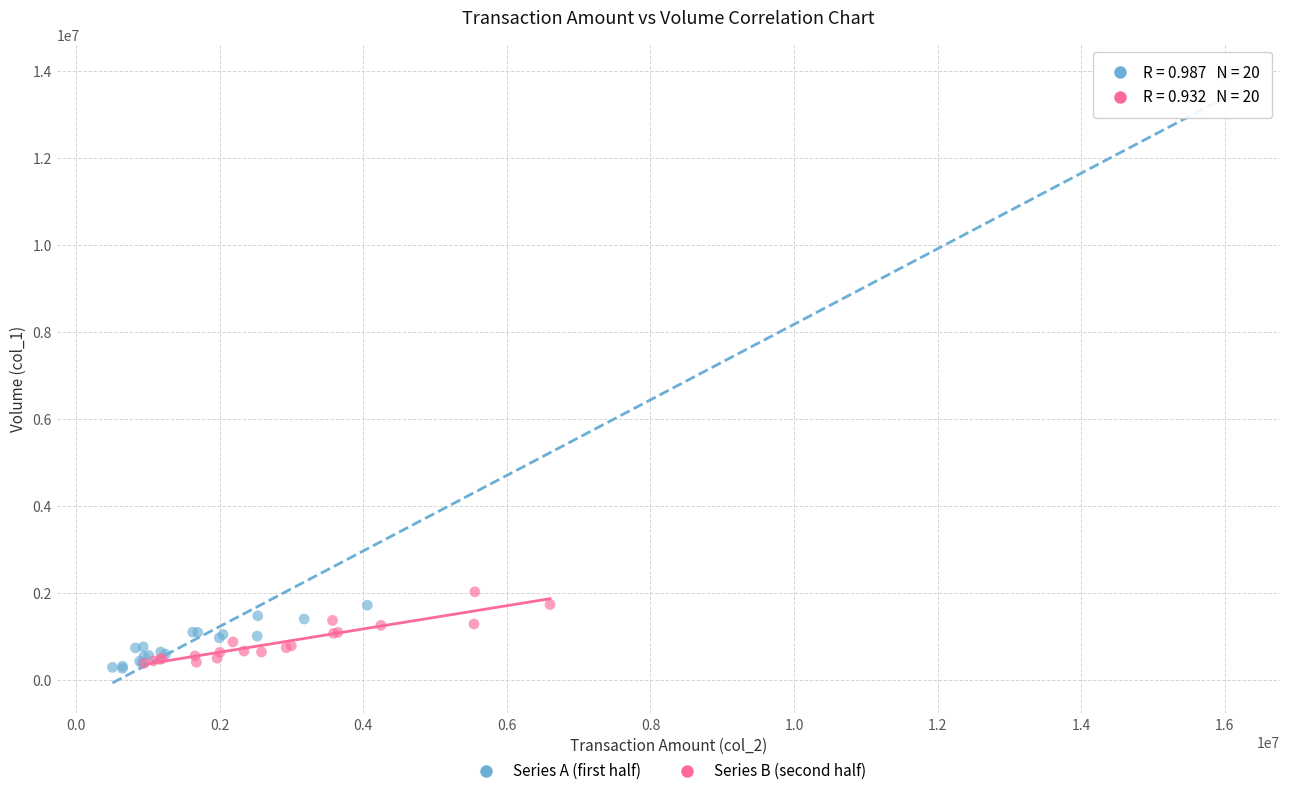

Which series reaches the maximum Y coordinate?

Series A (first half)